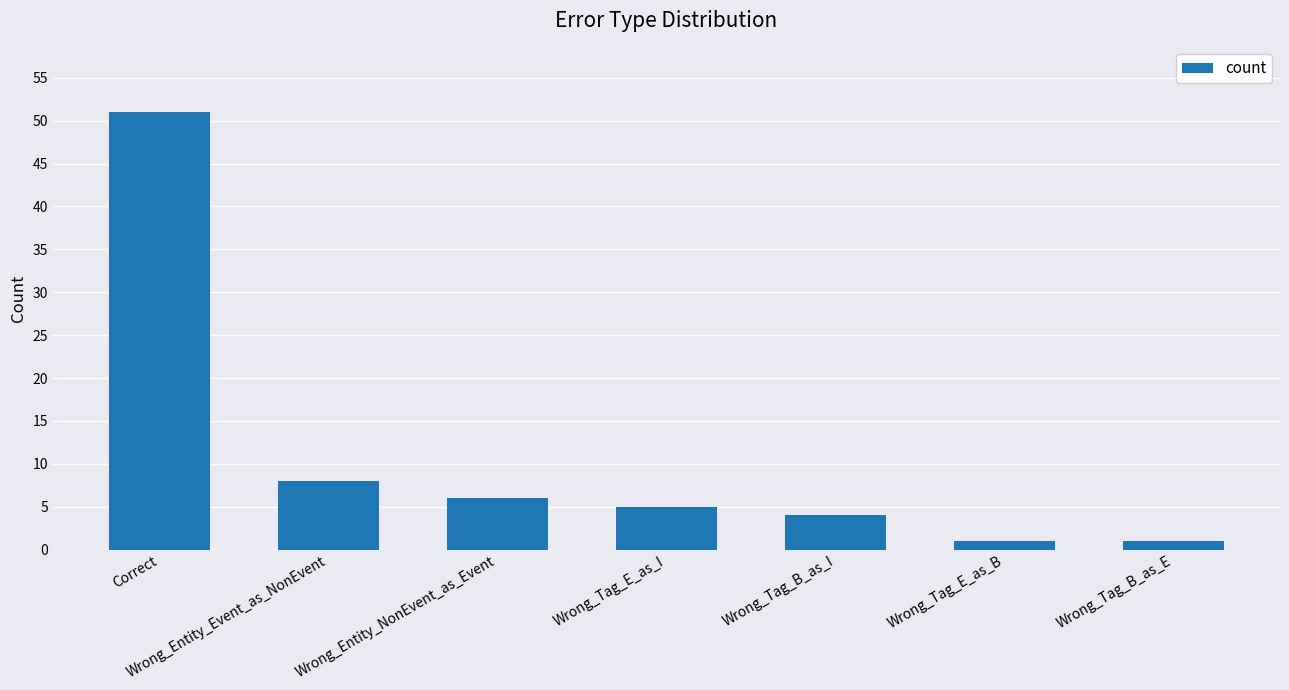

Are the bars horizontal?

No